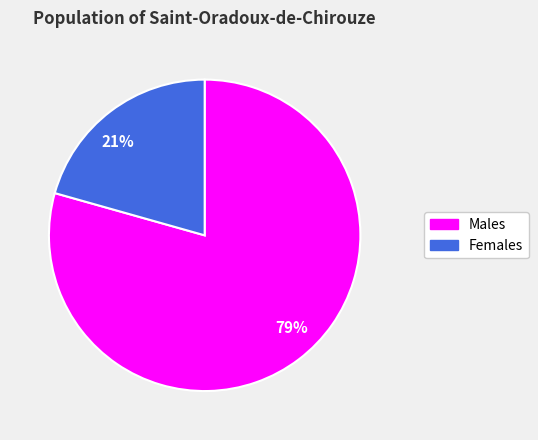

True or false: 79% accounts for 69% of the total.

False